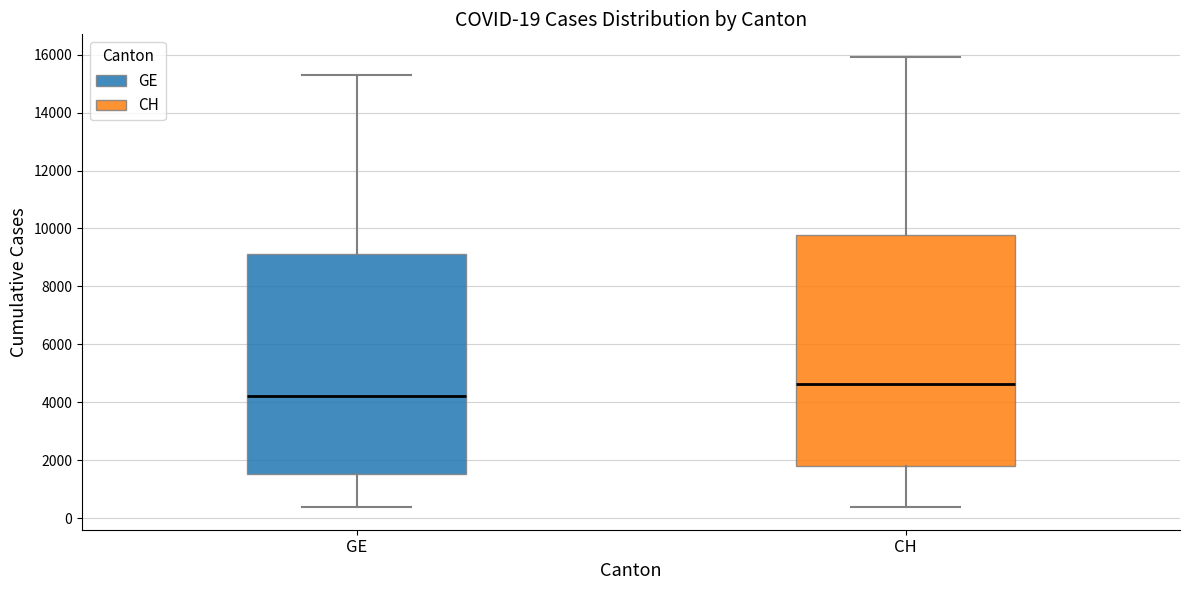

Which box is the tallest, from its lower edge to its upper edge?

CH